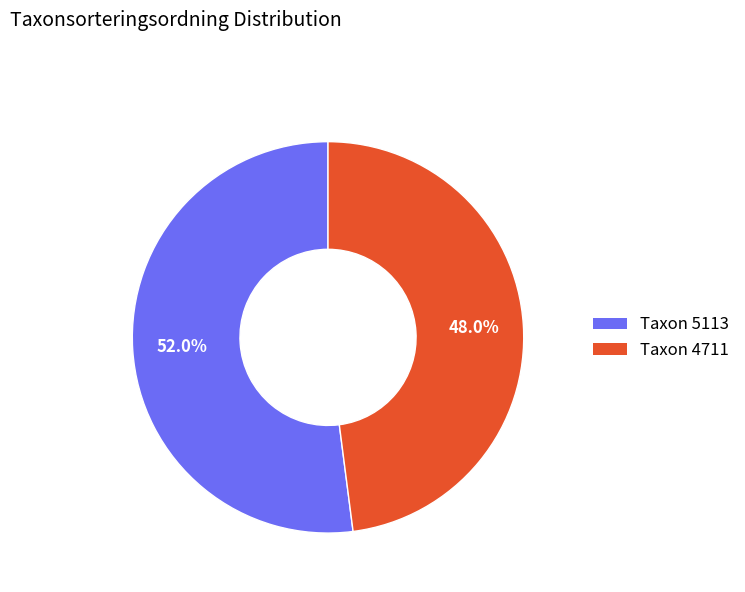

How many slices are in this pie chart?

2